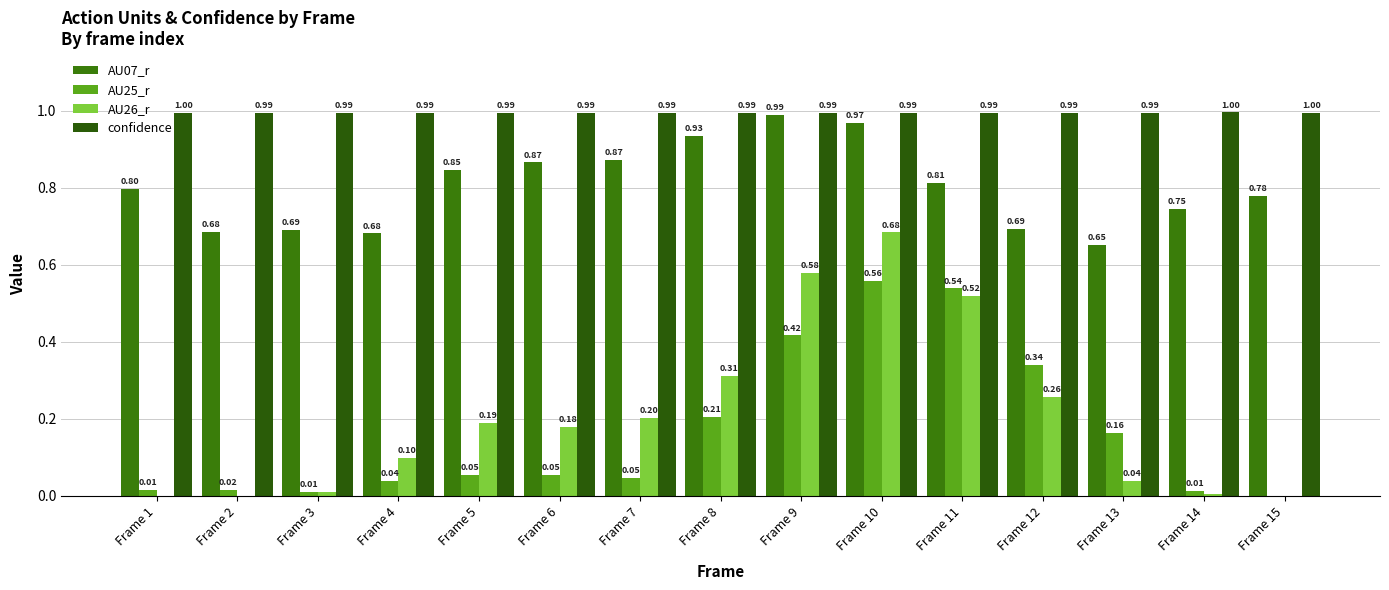

The value of confidence at Frame 11 is 1.5. True or false?

False